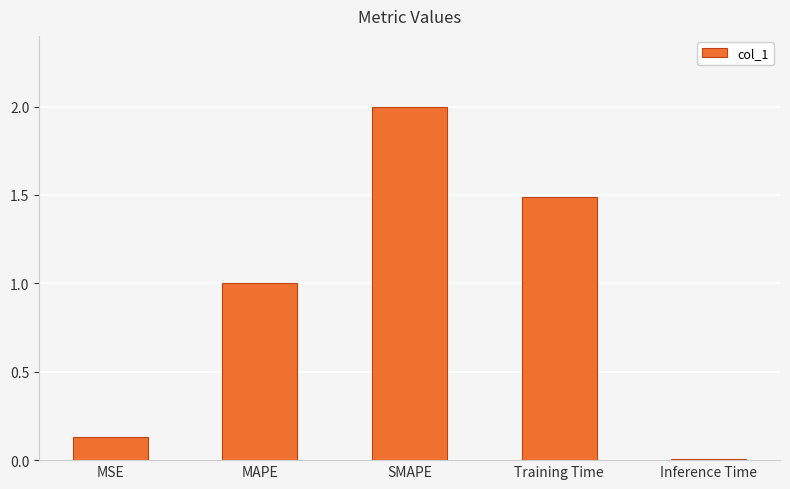

What position from the left is SMAPE?

3